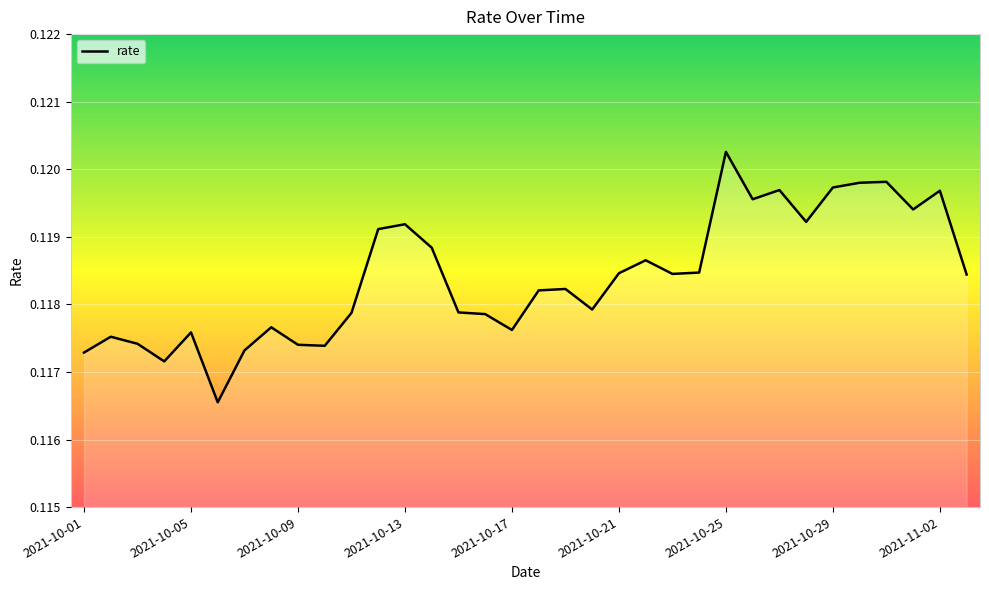

Rank the categories by value from lowest to highest.

2021-10-06, 2021-10-04, 2021-10-01, 2021-10-07, 2021-10-10, 2021-10-09, 2021-10-03, 2021-10-02, 2021-10-05, 2021-10-17, 2021-10-08, 2021-10-16, 2021-10-11, 2021-10-15, 2021-10-20, 2021-10-18, 2021-10-19, 2021-11-03, 2021-10-23, 2021-10-21, 2021-10-24, 2021-10-22, 2021-10-14, 2021-10-12, 2021-10-13, 2021-10-28, 2021-11-01, 2021-10-26, 2021-11-02, 2021-10-27, 2021-10-29, 2021-10-30, 2021-10-31, 2021-10-25